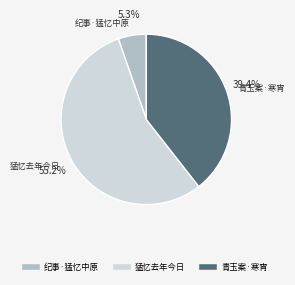

Is there a majority slice in this chart?

Yes